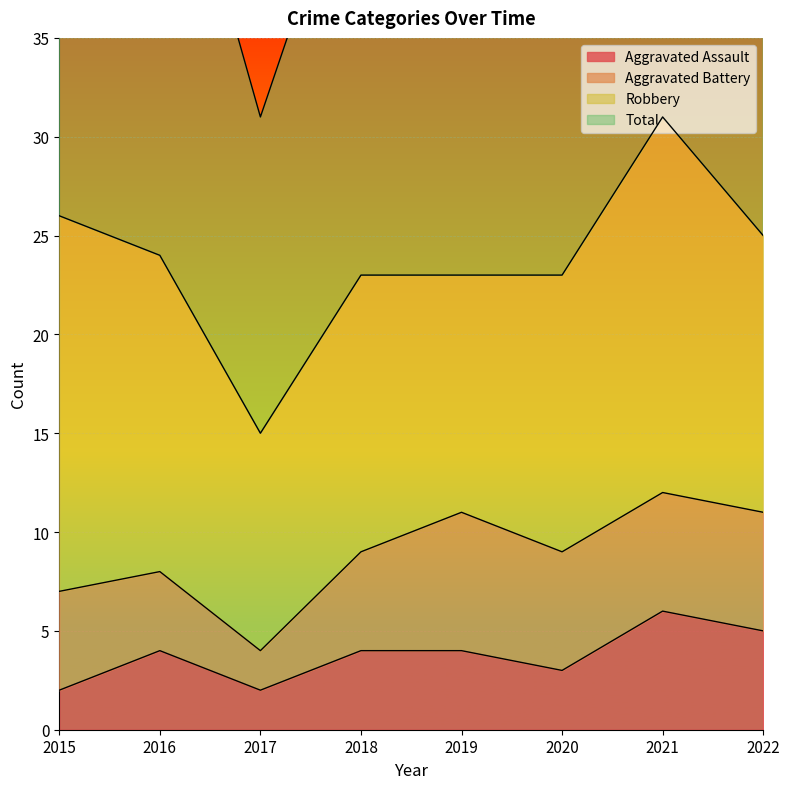

What is the difference between the maximum and minimum values in the Total series?

31